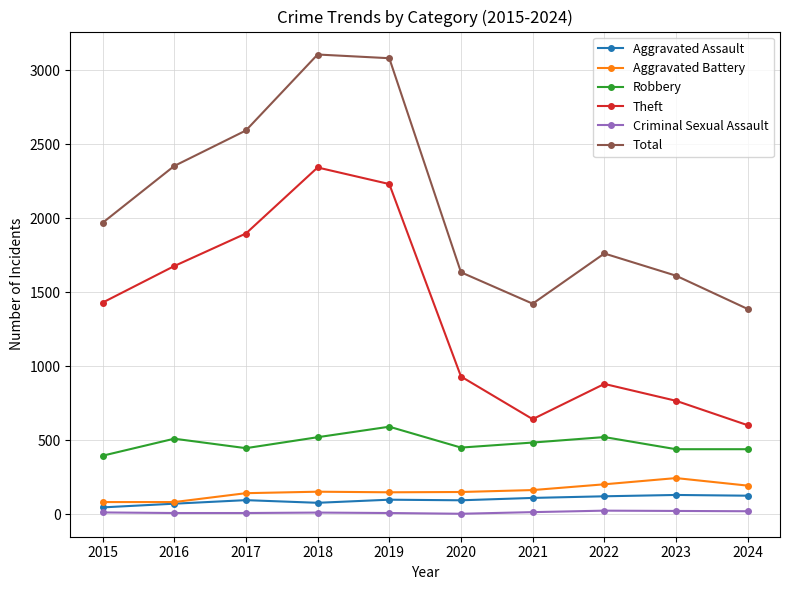

True or false: Total and Robbery cross at least once.

False